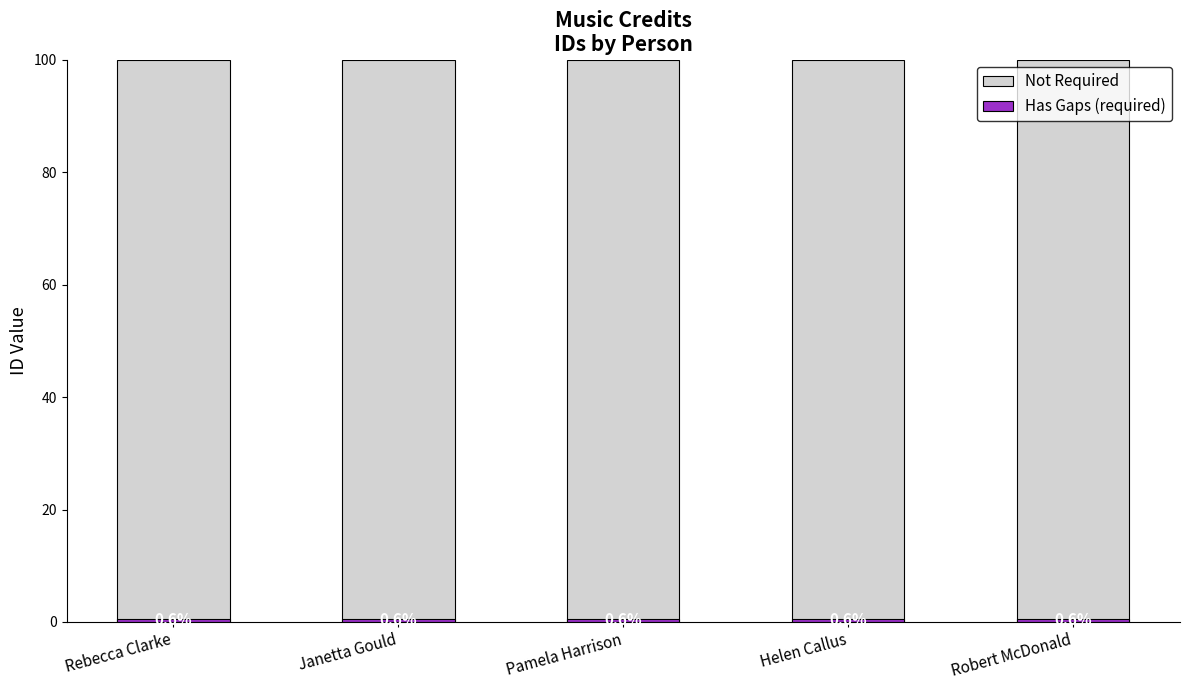

Reading left to right, transcribe all the data shown in this chart.

Not Required: 100.0	100.0	100.0	100.0	100.0
Has Gaps (required): 0.6	0.6	0.6	0.6	0.6